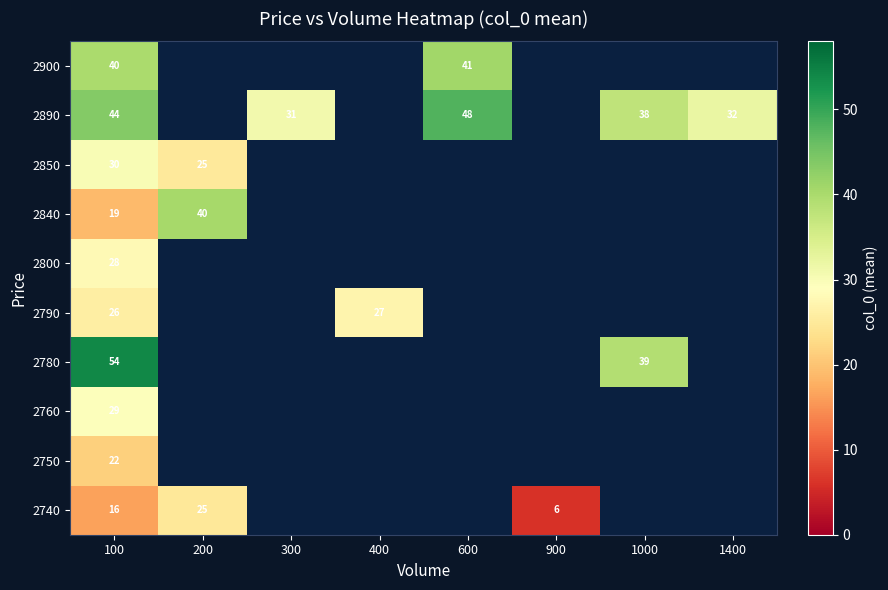

Is it true that 2840 equals 64.8 at 200?

False